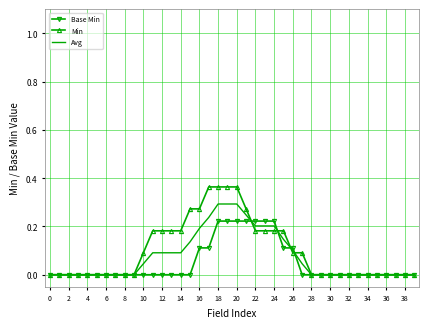

Rank the series by their maximum value, from lowest to highest.

Base Min, Avg, Min